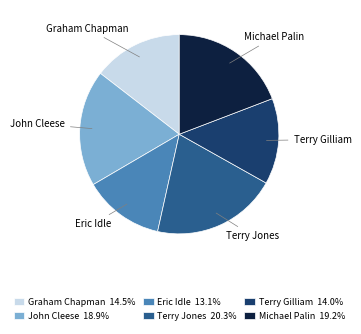

Does Terry Gilliam account for over 50% of the chart?

No